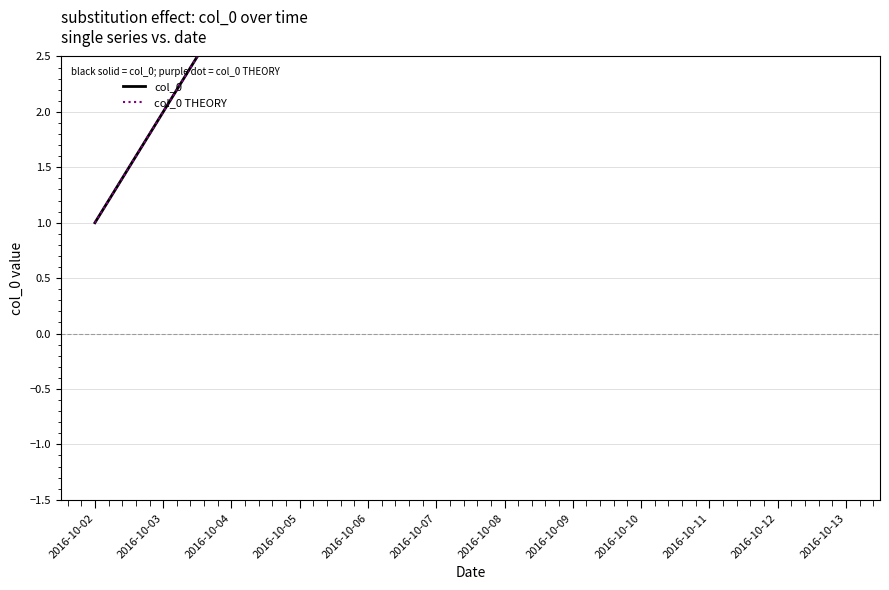

Rank the series at 2016-10-09 from lowest to highest value.

col_0 THEORY, col_0